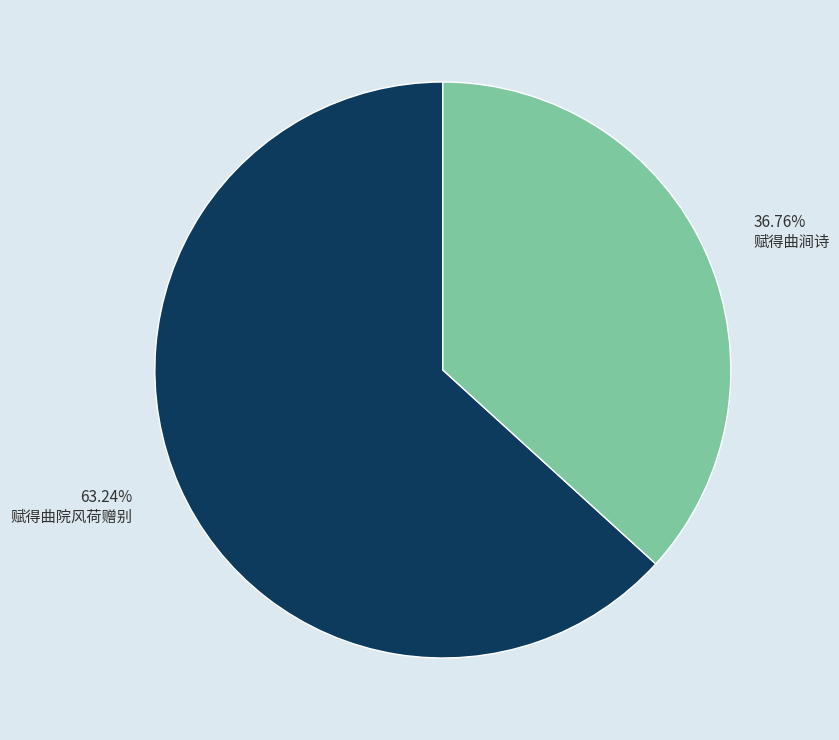

To the nearest percent, what is the combined percentage of 赋得曲院风荷赠别 and 赋得曲涧诗?

100%